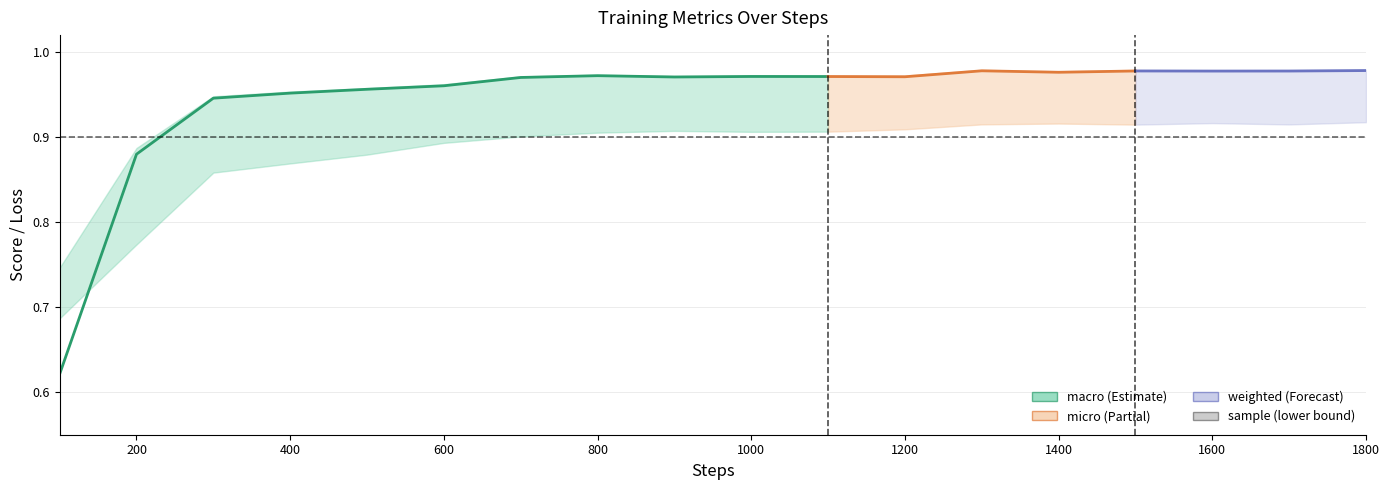

What is the total value across all series at 1700?

3.9